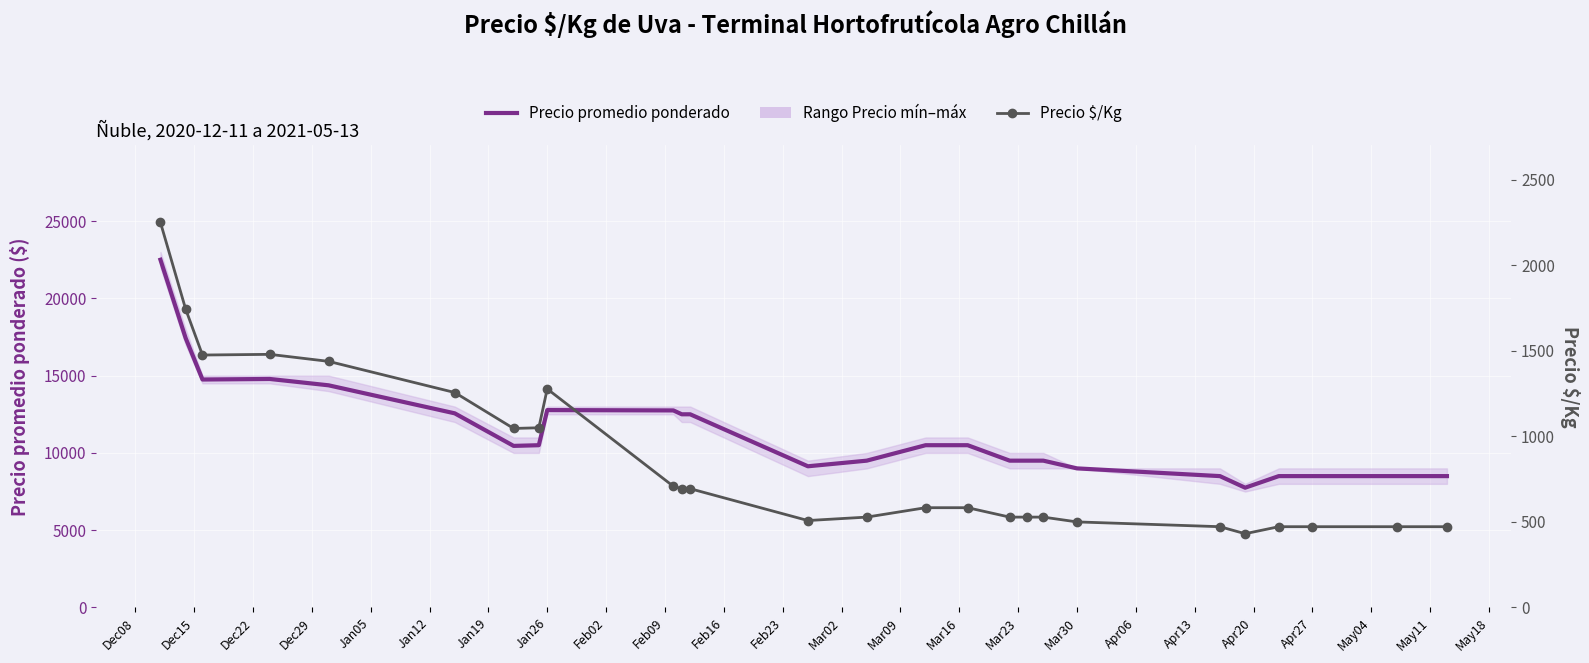

Rank the series by their average value, from highest to lowest.

Precio promedio ponderado, Precio $/Kg